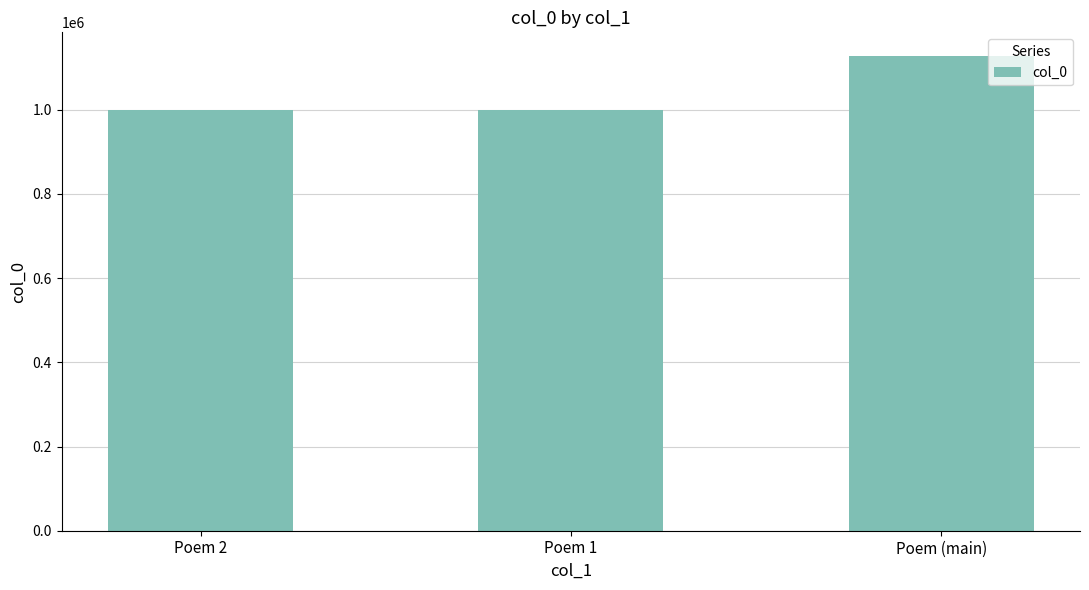

What value does the data have at Poem (main)?

1127402